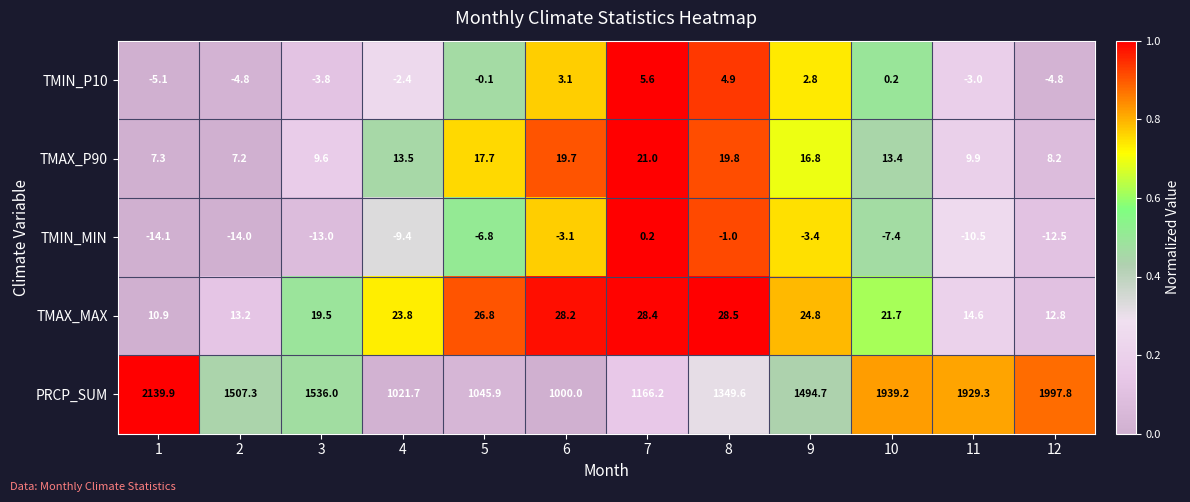

List the series in order of their peak value, highest first.

PRCP_SUM, TMAX_MAX, TMAX_P90, TMIN_P10, TMIN_MIN